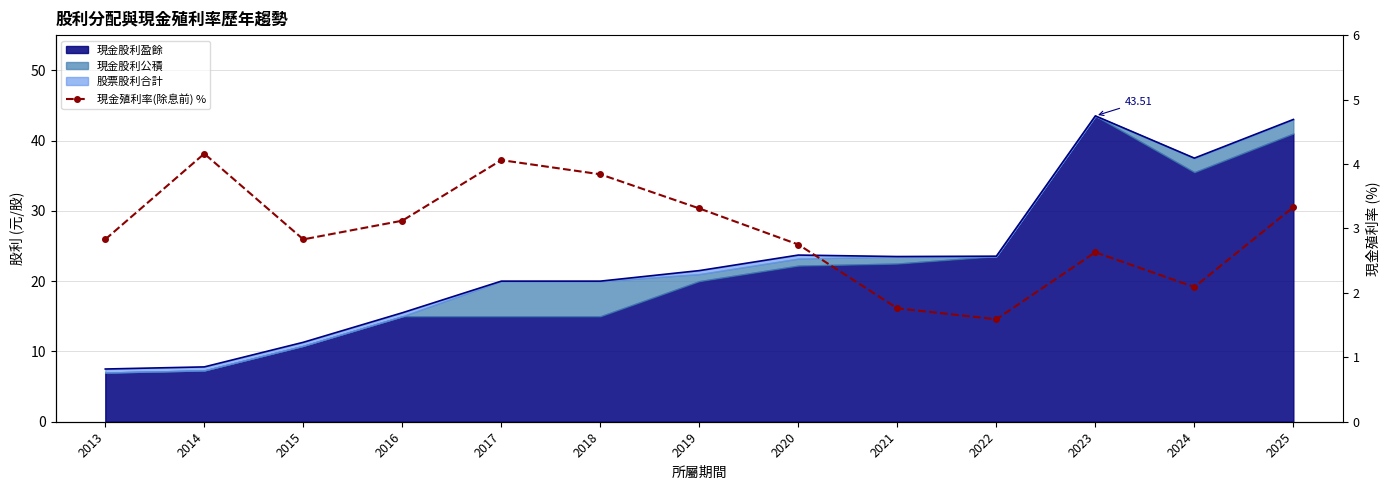

At which category does the data reach its first local peak?

2014